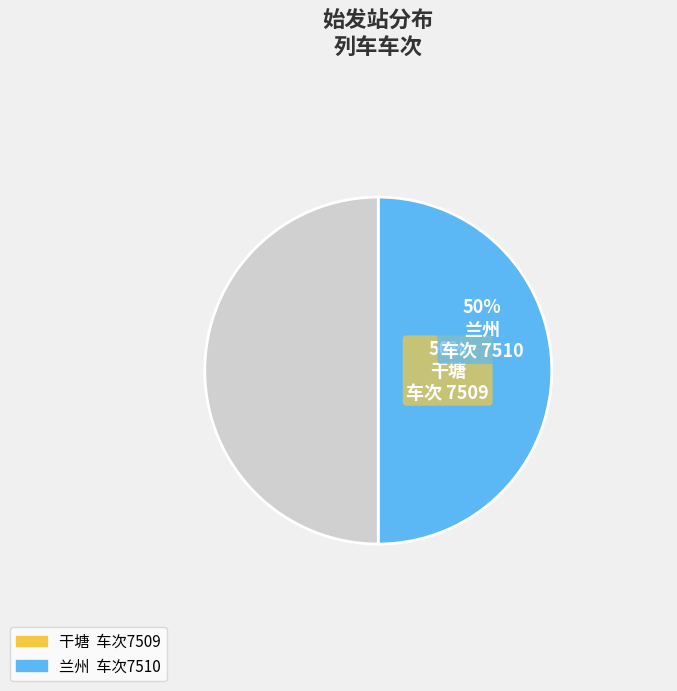

Do 兰州 and 干塘 together represent more than half of the pie?

Yes